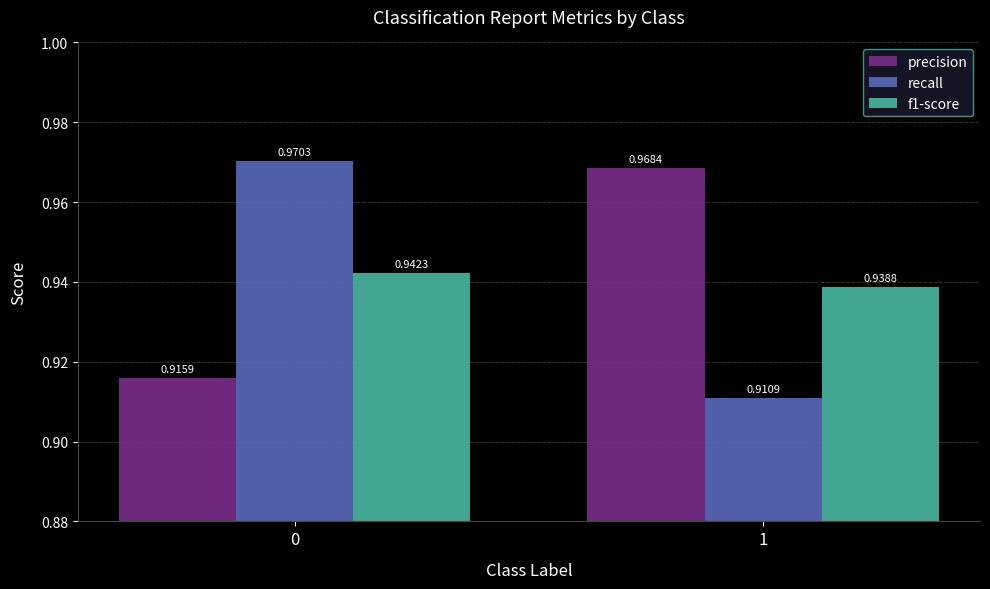

What are all the series names shown in the legend?

precision, recall, f1-score